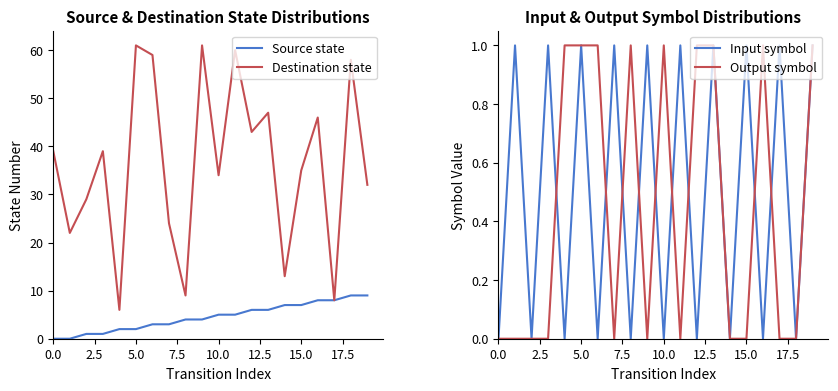

How many categories are shown in the chart?

20